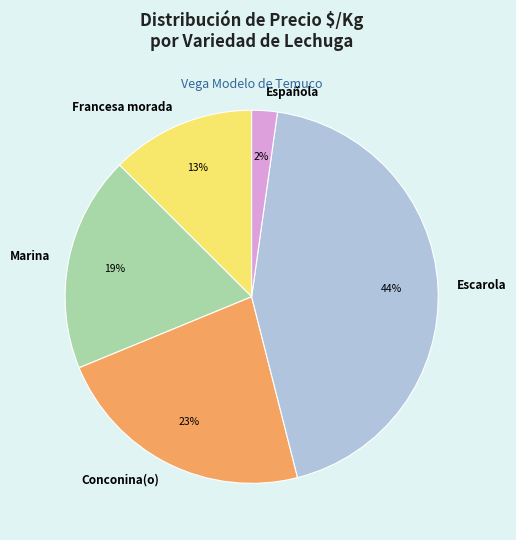

Does Escarola account for over 50% of the chart?

No